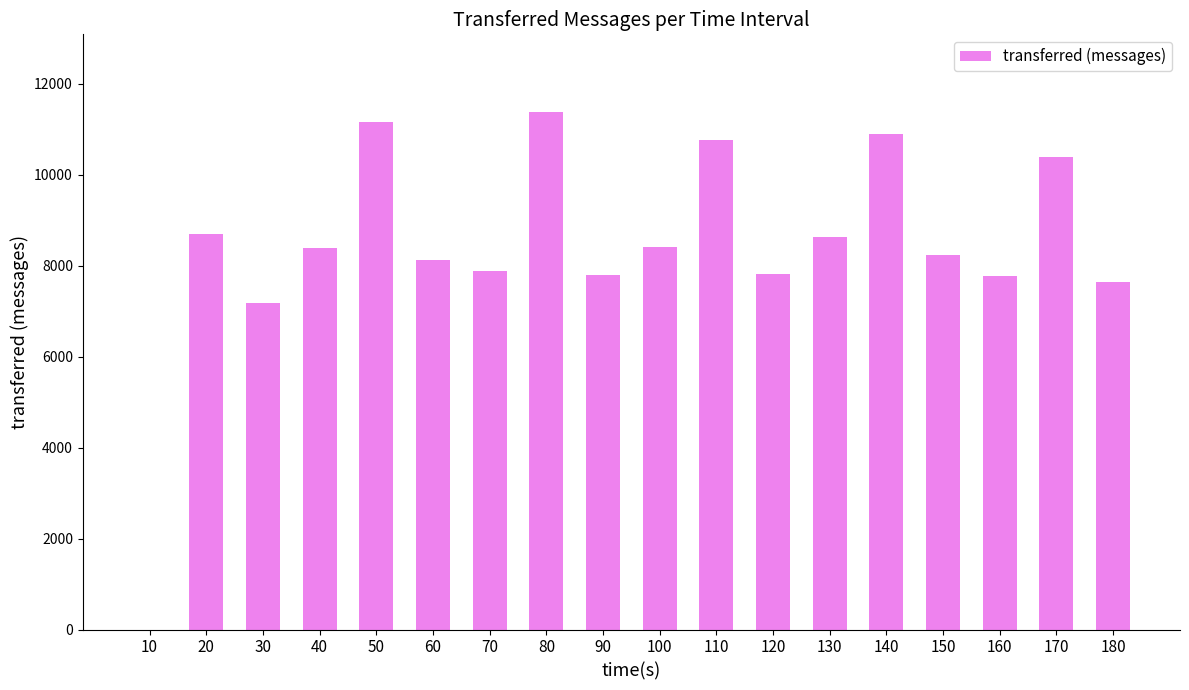

What is the greatest value displayed?

11380